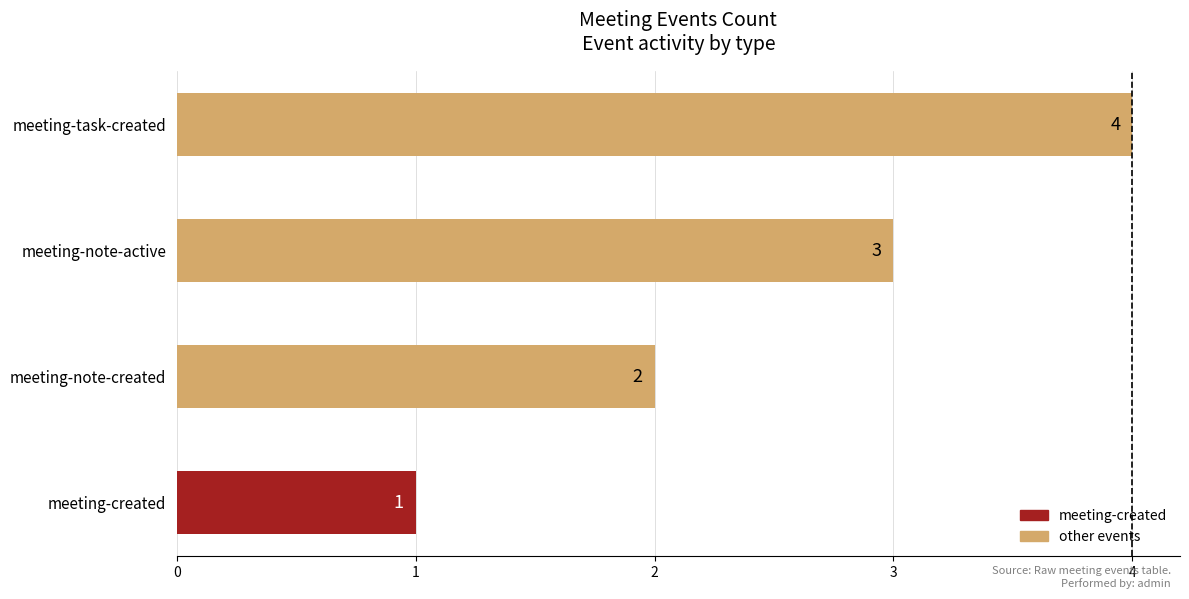

Is it true that the value at meeting-note-active is 2?

False